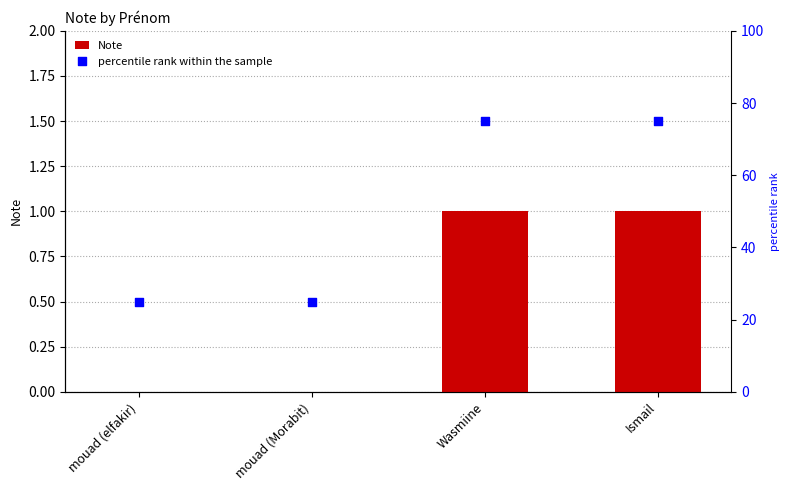

Is the value of percentile rank within the sample at Ismail greater than the value of Note at Ismail?

Yes